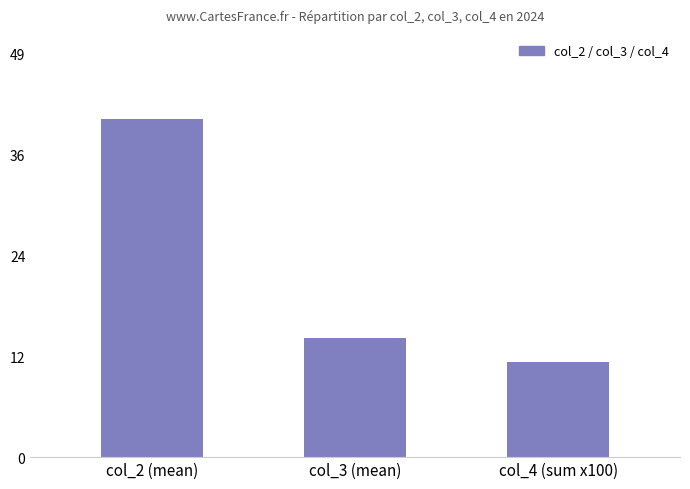

How many categories are shown in the chart?

3